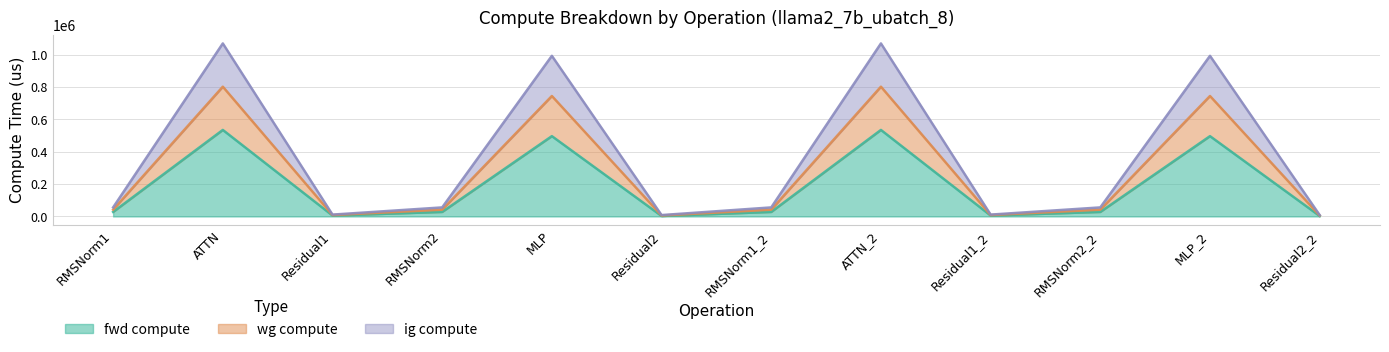

Rank the categories by ig compute value from highest to lowest.

ATTN, ATTN_2, MLP, MLP_2, RMSNorm1, RMSNorm2, RMSNorm1_2, RMSNorm2_2, Residual1, Residual1_2, Residual2, Residual2_2